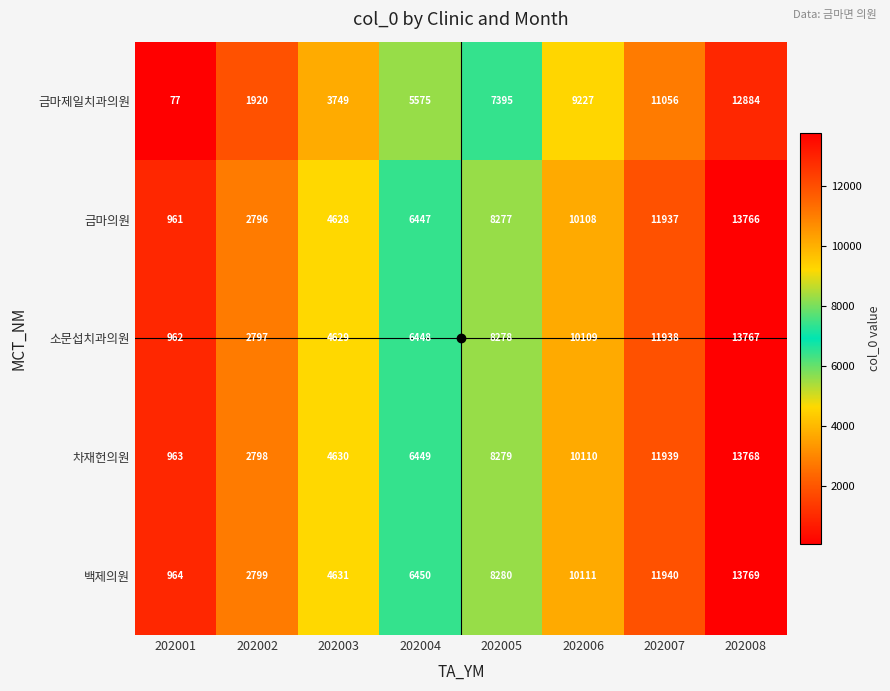

At 202004, list the series in order from smallest to largest.

금마제일치과의원, 금마의원, 소문섭치과의원, 차재헌의원, 백제의원